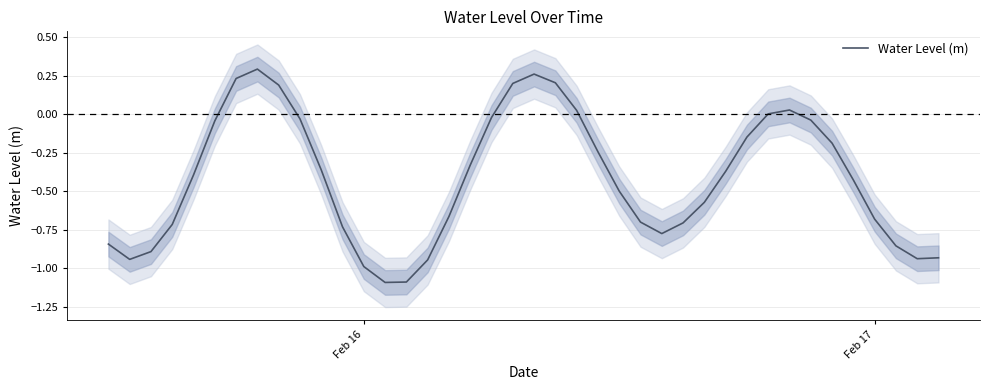

What is the value of the 9th point from the left?

0.2